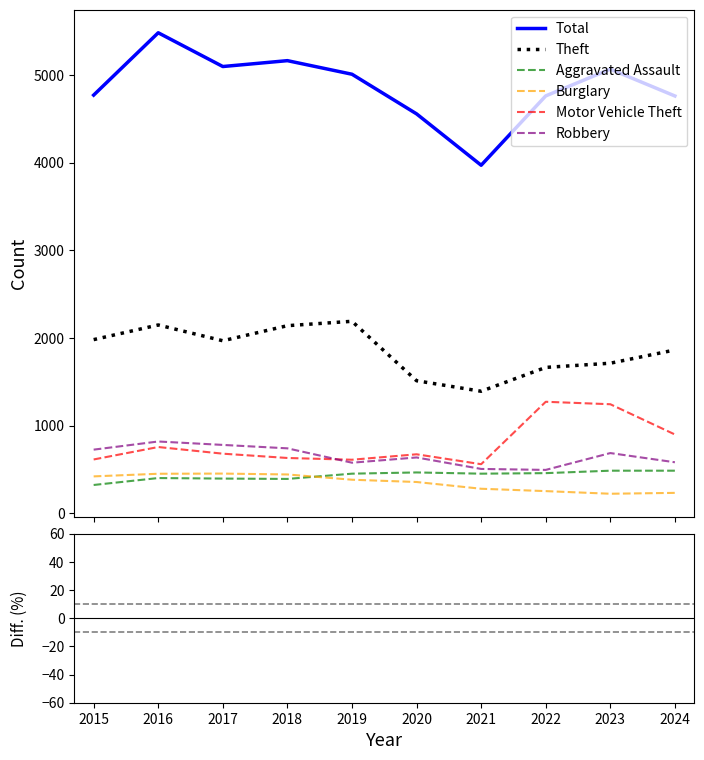

True or false: Aggravated Assault and Motor Vehicle Theft cross at least once.

False